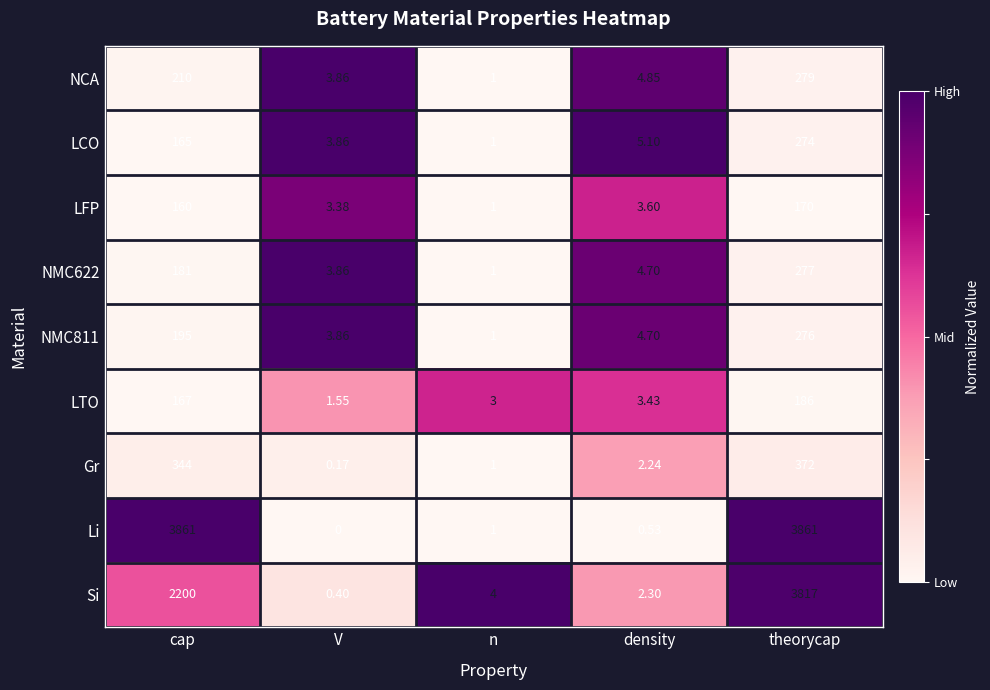

Which category has the lowest value in the NCA series?

n